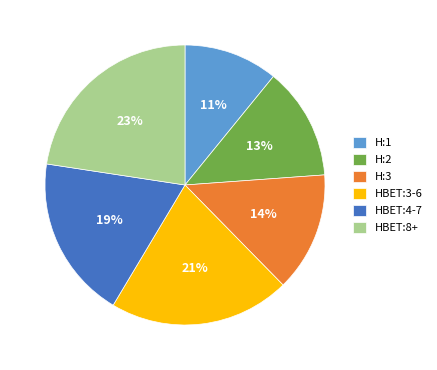

What percentage is the HBET:3-6 slice, to the nearest percent?

21%